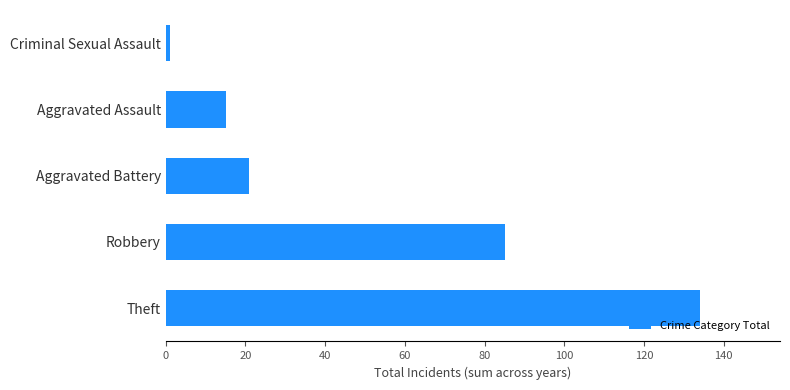

What is the sum of all values?

256